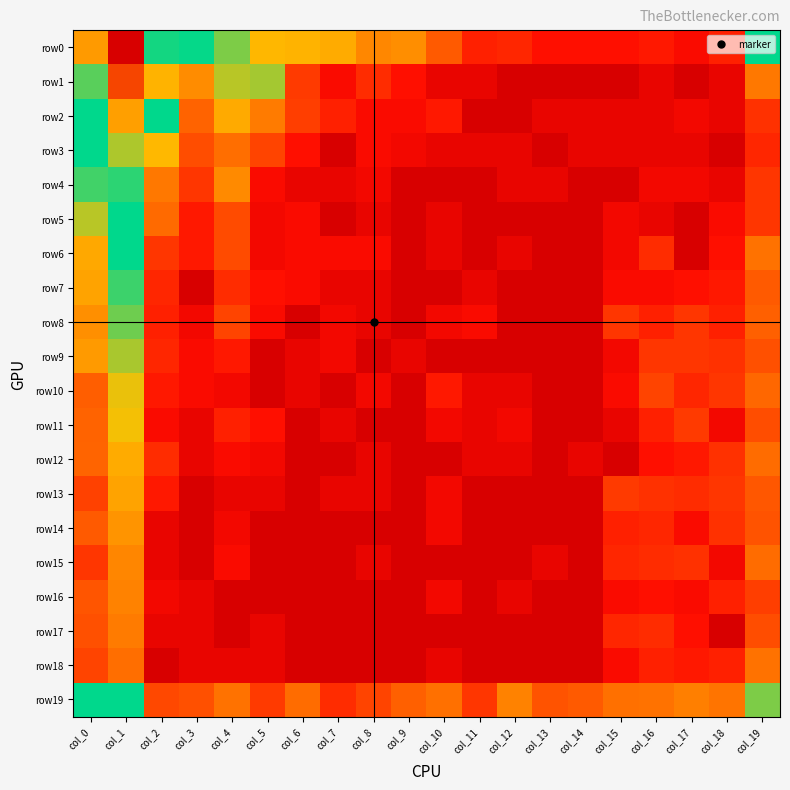

Between col_5 and col_15, which is larger?

col_5